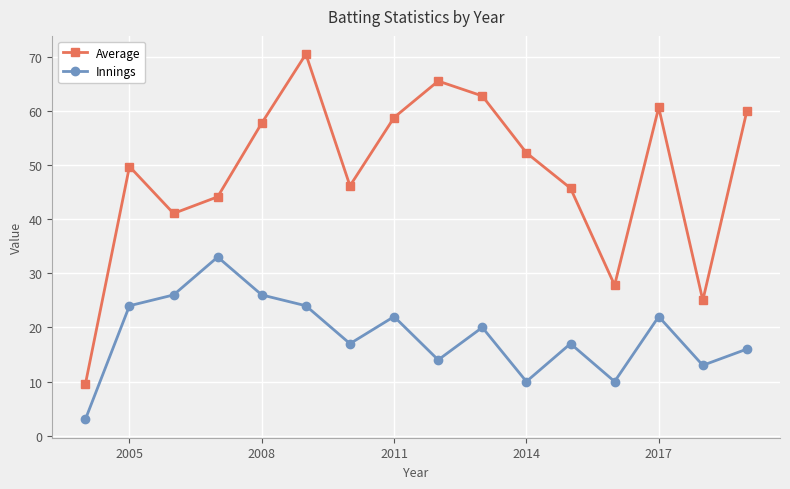

True or false: Average has more than 1 points higher than both neighbors.

True